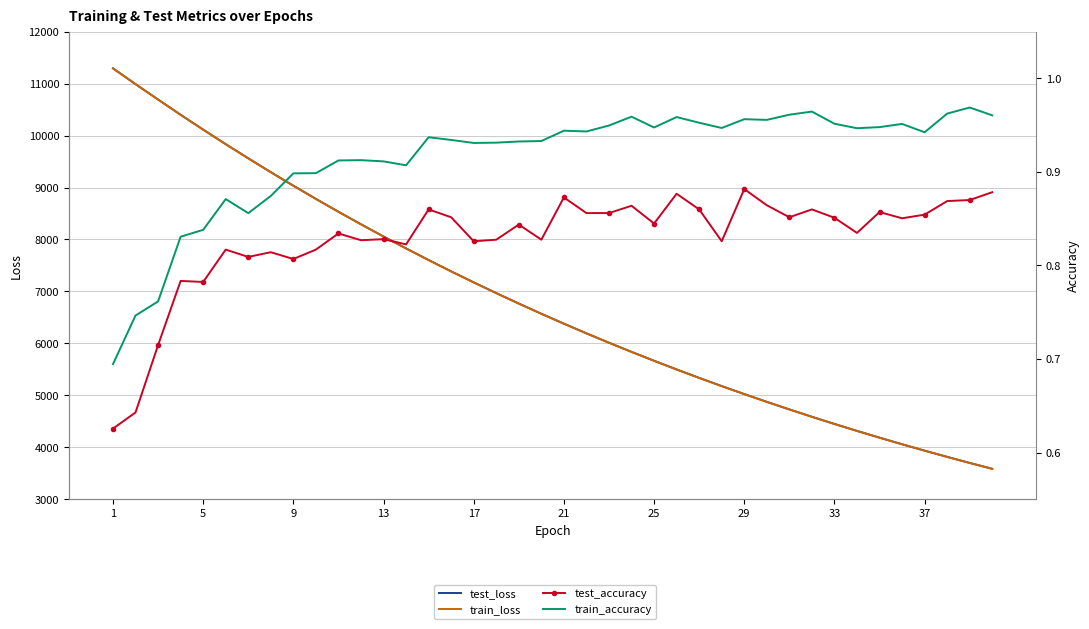

Reading left to right, extract all data points from this chart.

test_loss: 11294.1	10990.5	10693.7	10400.2	10114.9	9835.0	9562.2	9295.5	9035.4	8781.6	8534.1	8292.8	8057.5	7828.6	7604.5	7386.8	7174.9	6968.4	6767.0	6570.8	6379.8	6194.0	6013.1	5837.1	5665.8	5498.8	5336.5	5178.6	5024.7	4875.2	4729.6	4587.9	4450.1	4316.3	4185.9	4059.1	3935.8	3815.9	3699.5	3586.2
train_loss: 11293.0	10990.0	10692.8	10399.6	10114.1	9834.2	9561.4	9294.6	9034.2	8780.5	8533.0	8291.7	8056.4	7827.3	7603.6	7385.9	7173.8	6967.2	6765.9	6569.9	6379.1	6193.3	6012.4	5836.3	5665.0	5498.1	5335.8	5177.9	5024.1	4874.6	4729.0	4587.4	4449.6	4315.7	4185.4	4058.7	3935.5	3815.6	3699.0	3585.8
test_accuracy: 0.6	0.6	0.7	0.8	0.8	0.8	0.8	0.8	0.8	0.8	0.8	0.8	0.8	0.8	0.9	0.9	0.8	0.8	0.8	0.8	0.9	0.9	0.9	0.9	0.8	0.9	0.9	0.8	0.9	0.9	0.9	0.9	0.9	0.8	0.9	0.9	0.9	0.9	0.9	0.9
train_accuracy: 0.7	0.7	0.8	0.8	0.8	0.9	0.9	0.9	0.9	0.9	0.9	0.9	0.9	0.9	0.9	0.9	0.9	0.9	0.9	0.9	0.9	0.9	0.9	1.0	0.9	1.0	1.0	0.9	1.0	1.0	1.0	1.0	1.0	0.9	0.9	1.0	0.9	1.0	1.0	1.0